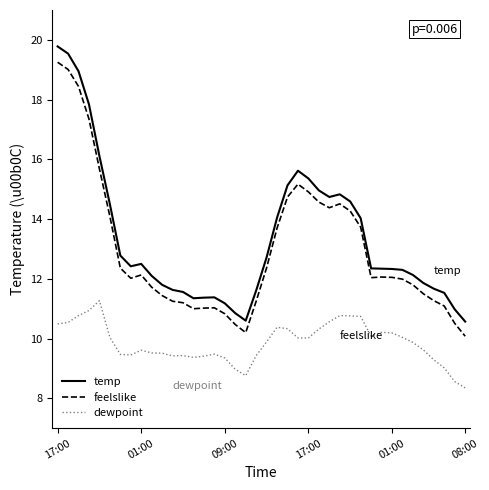

True or false: dewpoint and feelslike cross at least once.

False